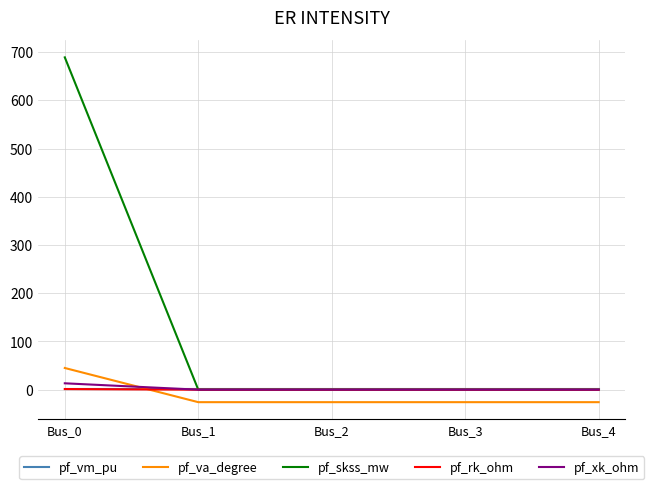

Count the number of categories in the chart.

5